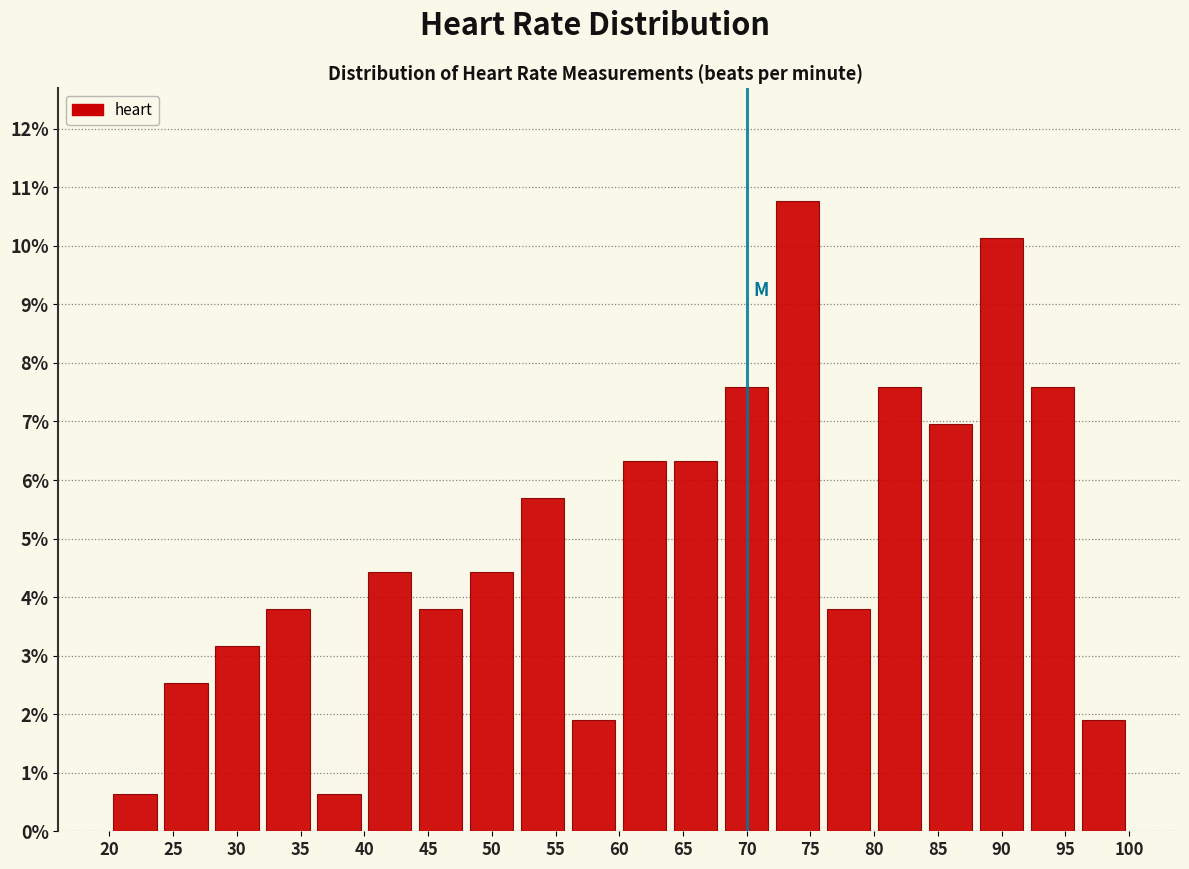

How tall is the bar that spans 76 to 80 on the x-axis? The values are not printed on the chart, so give them approximately, as read against the axis.

3.8